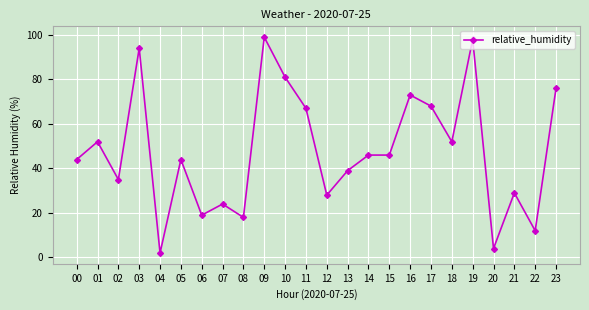

What is the value of the 16th point from the left?

46